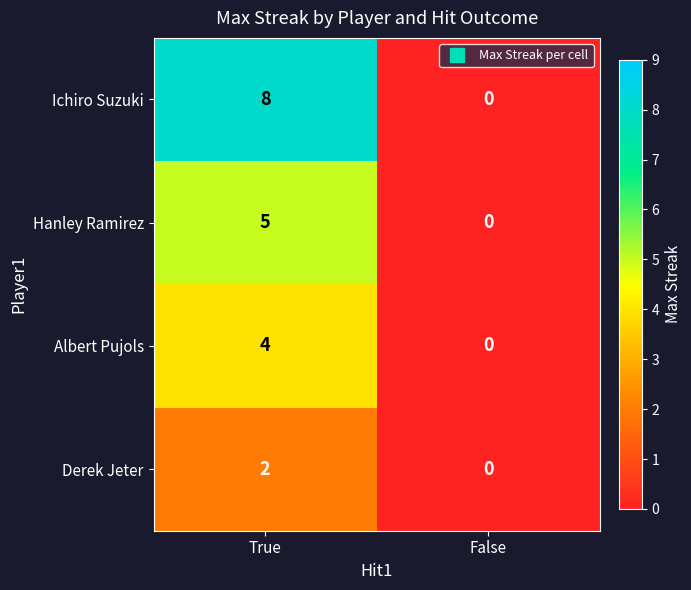

Read the Hanley Ramirez value at True.

5